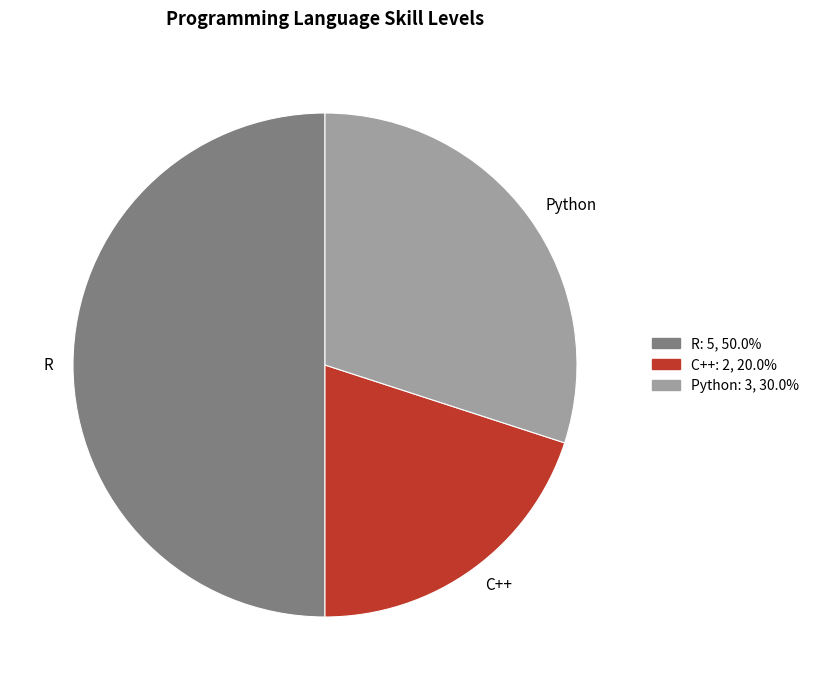

Rank the categories by value from highest to lowest.

R, Python, C++